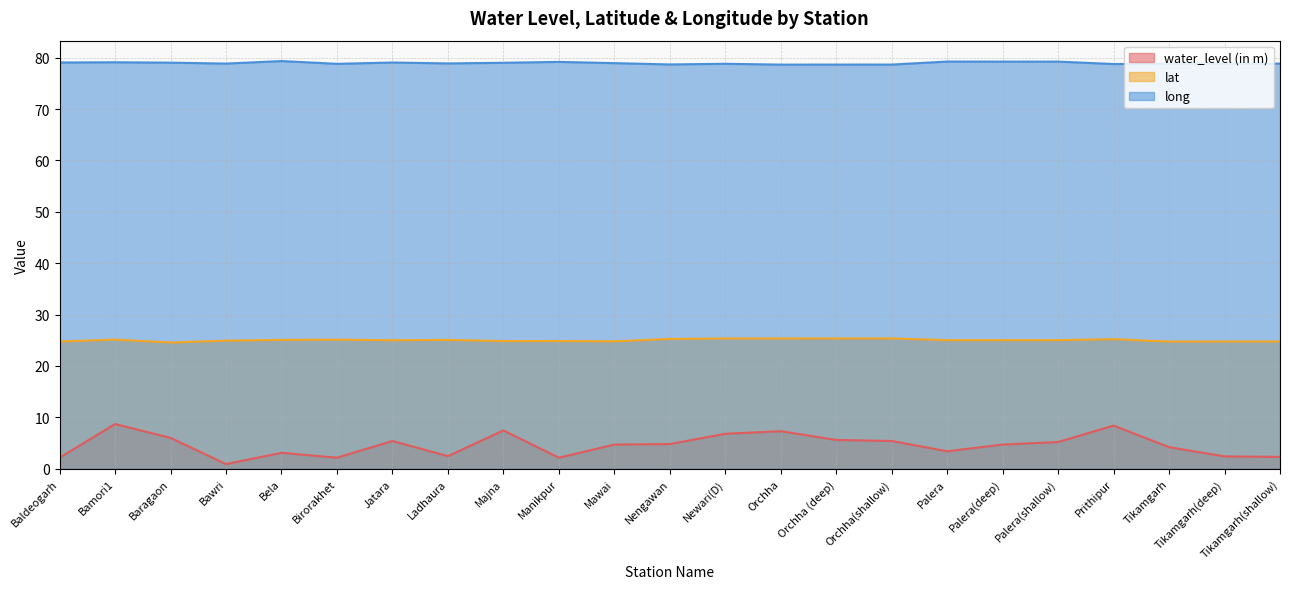

Reading right to left, extract all data points from this chart.

water_level (in m): Tikamgarh(shallow)=2.3	Tikamgarh(deep)=2.4	Tikamgarh=4.2	Prithipur=8.4	Palera(shallow)=5.2	Palera(deep)=4.7	Palera=3.4	Orchha(shallow)=5.4	Orchha (deep)=5.6	Orchha=7.3	Newari(D)=6.8	Nengawan=4.8	Mawai=4.7	Manikpur=2.1	Majna=7.5	Ladhaura=2.5	Jatara=5.4	Birorakhet=2.1	Bela=3.1	Bawri=0.9	Baragaon=6.0	Bamori1=8.7	Baldeogarh=2.1
lat: Tikamgarh(shallow)=24.8	Tikamgarh(deep)=24.8	Tikamgarh=24.7	Prithipur=25.2	Palera(shallow)=25.0	Palera(deep)=25.0	Palera=25.0	Orchha(shallow)=25.4	Orchha (deep)=25.4	Orchha=25.3	Newari(D)=25.3	Nengawan=25.3	Mawai=24.8	Manikpur=24.8	Majna=24.8	Ladhaura=25.1	Jatara=25.0	Birorakhet=25.1	Bela=25.1	Bawri=24.9	Baragaon=24.6	Bamori1=25.1	Baldeogarh=24.8
long: Tikamgarh(shallow)=78.8	Tikamgarh(deep)=78.8	Tikamgarh=78.8	Prithipur=78.8	Palera(shallow)=79.2	Palera(deep)=79.2	Palera=79.2	Orchha(shallow)=78.6	Orchha (deep)=78.6	Orchha=78.6	Newari(D)=78.8	Nengawan=78.7	Mawai=78.9	Manikpur=79.2	Majna=79.0	Ladhaura=78.9	Jatara=79.0	Birorakhet=78.8	Bela=79.3	Bawri=78.8	Baragaon=79.0	Bamori1=79.1	Baldeogarh=79.0